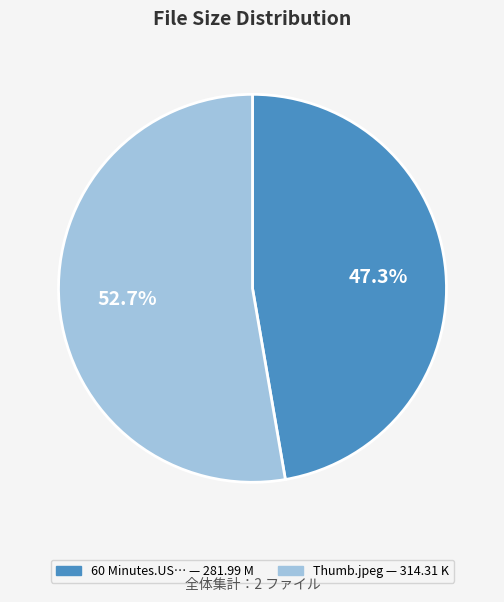

Is there a majority slice in this chart?

Yes